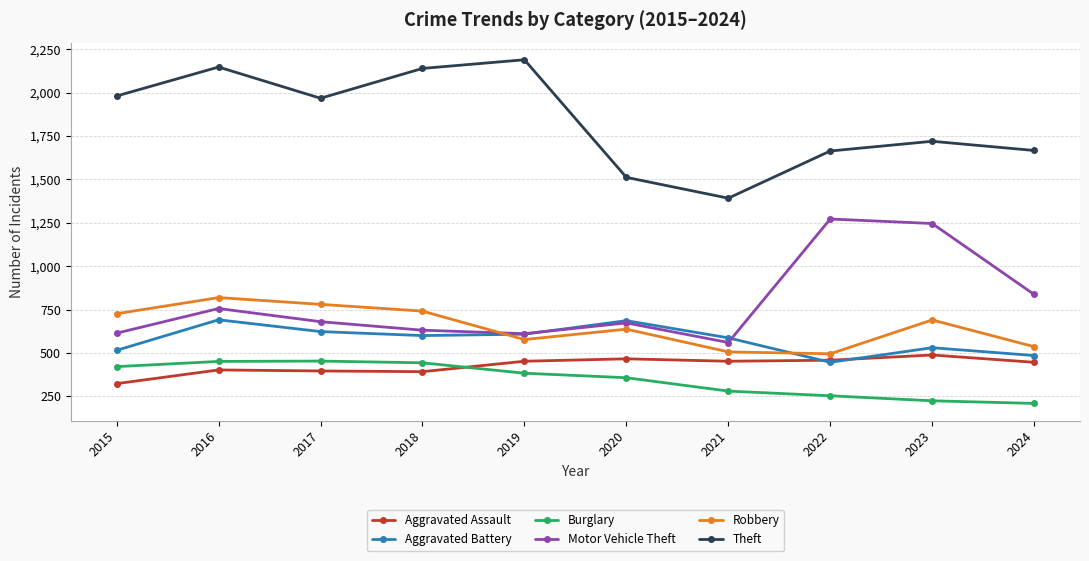

What is the difference between the maximum and minimum values in the Burglary series?

244